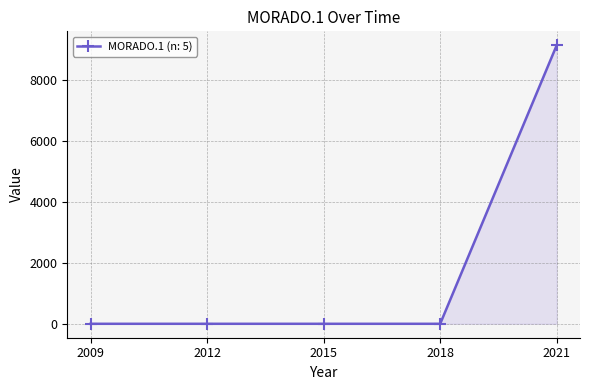

What is the maximum value shown in the chart?

9145